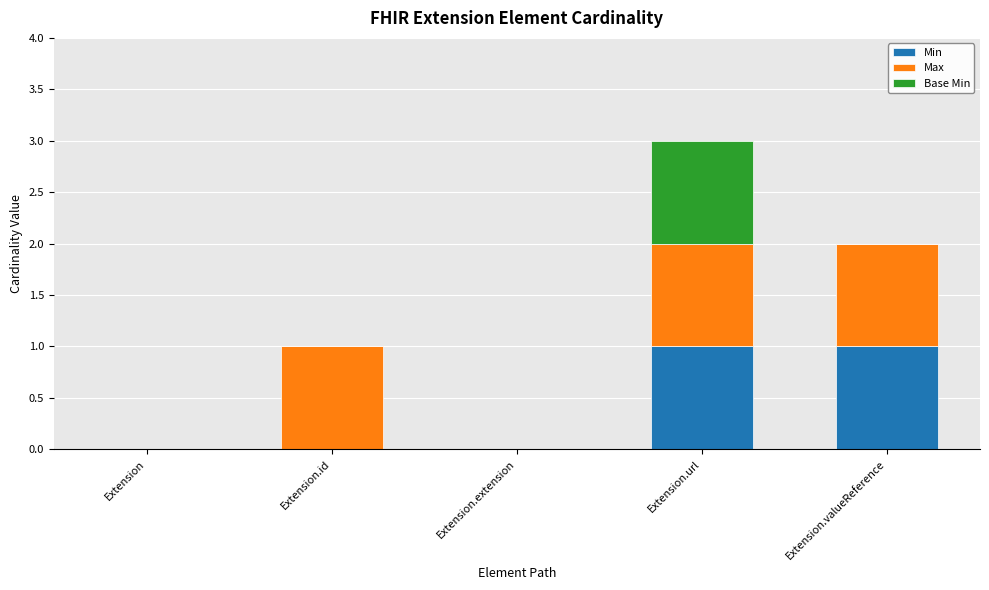

What is the approximate value of Min at Extension.url?

1